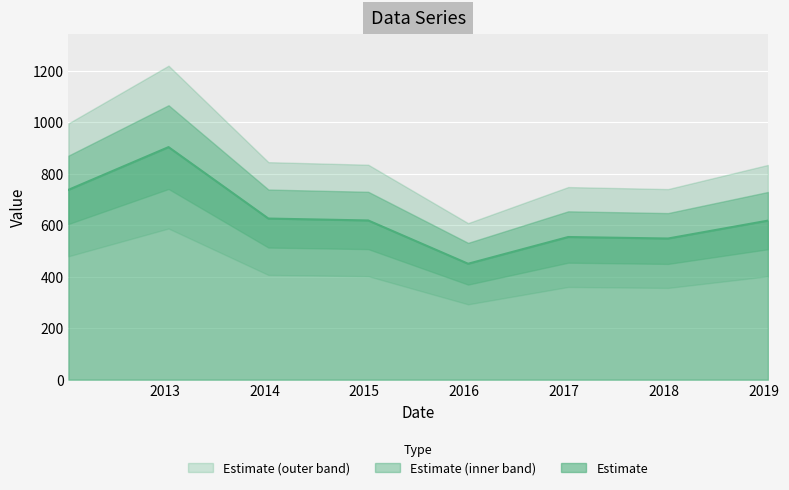

Reading left to right, list all the values displayed in this chart.

737.2	903.2	625.7	618.3	450.3	554.1	548.3	617.7